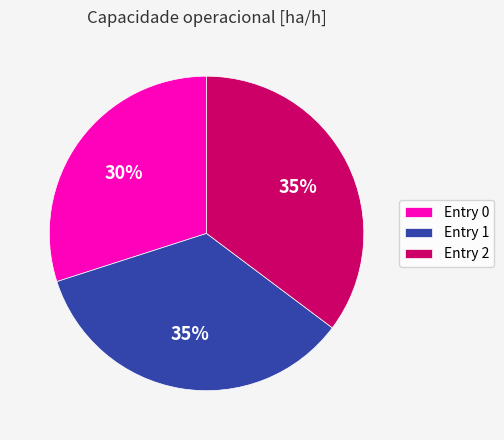

To the nearest percent, what portion does Entry 1 represent?

35%